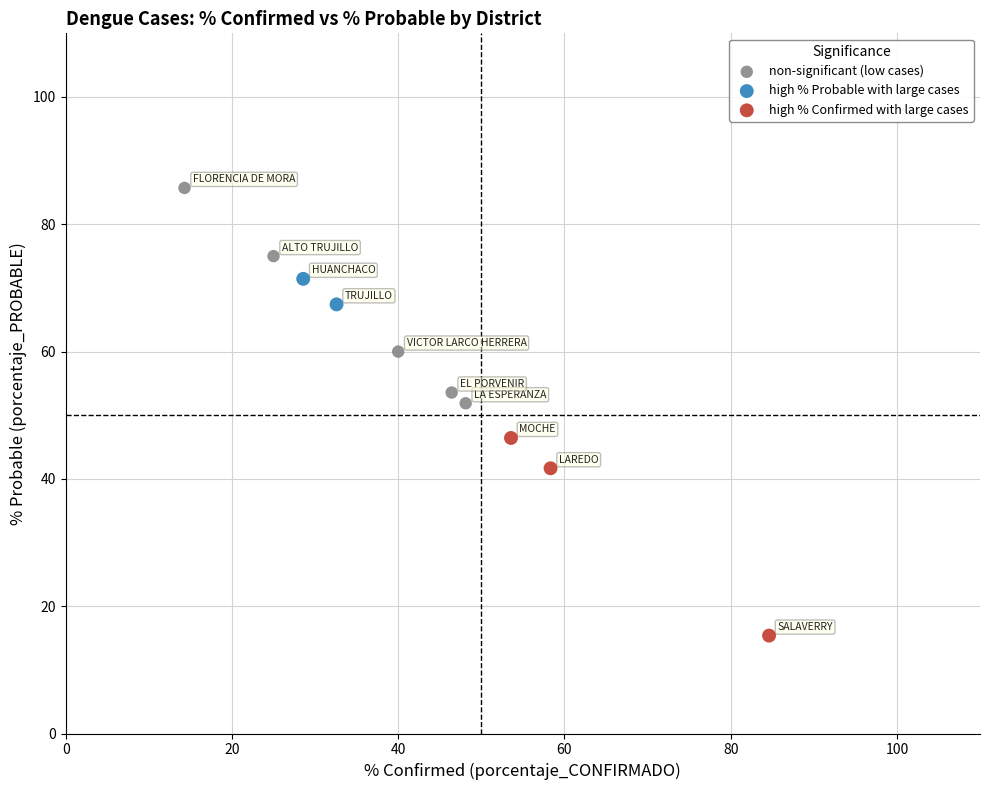

Which series has the largest Y range (max minus min)?

non-significant (low cases)